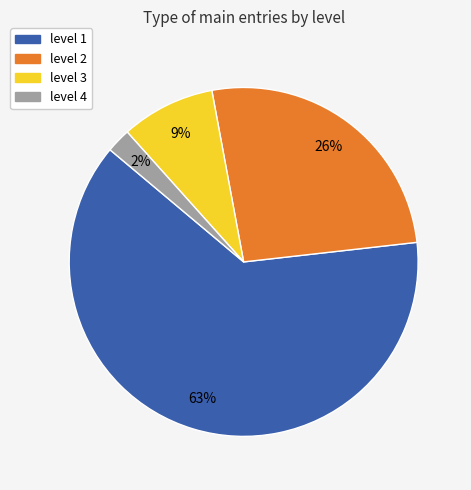

Rank the categories by value from lowest to highest.

level 4, level 3, level 2, level 1